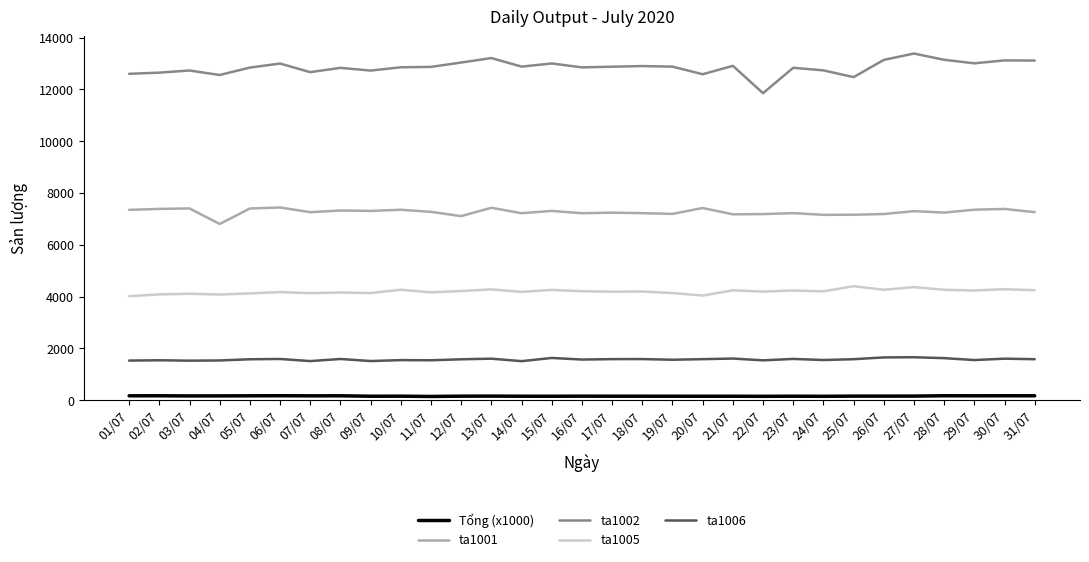

At which label does ta1002 reach its peak?

27/07